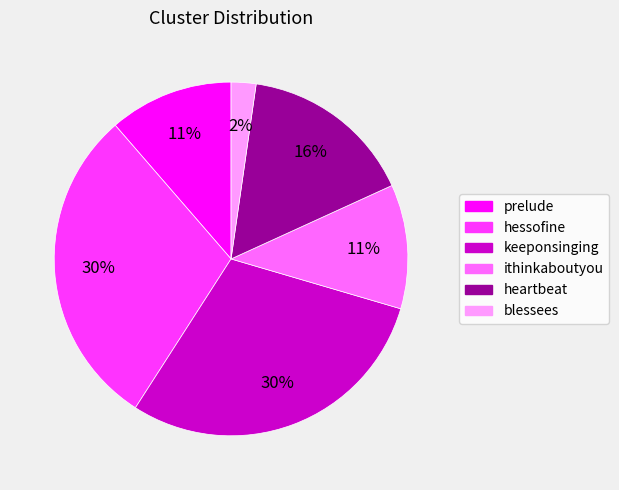

To the nearest percent, what is the average slice percentage?

17%